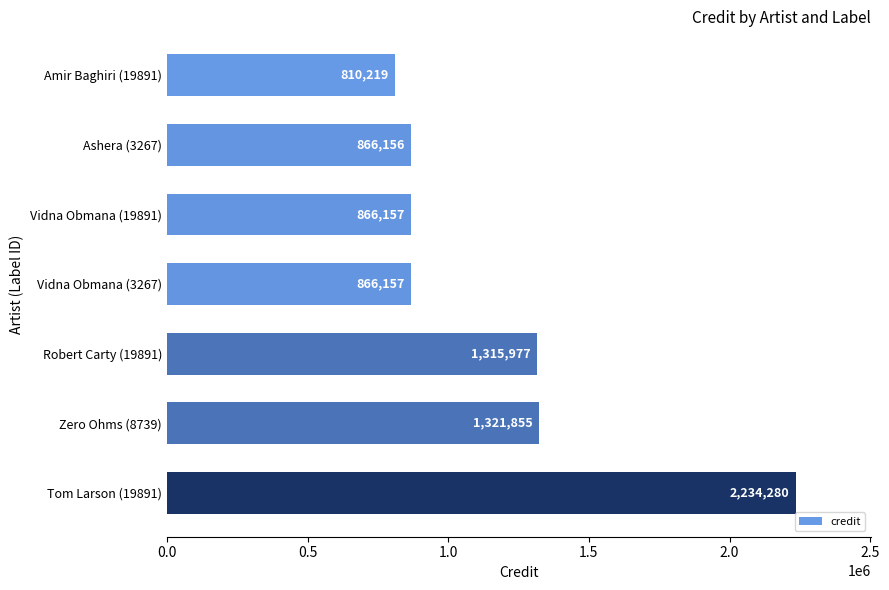

What is the sum of all values?

8280801